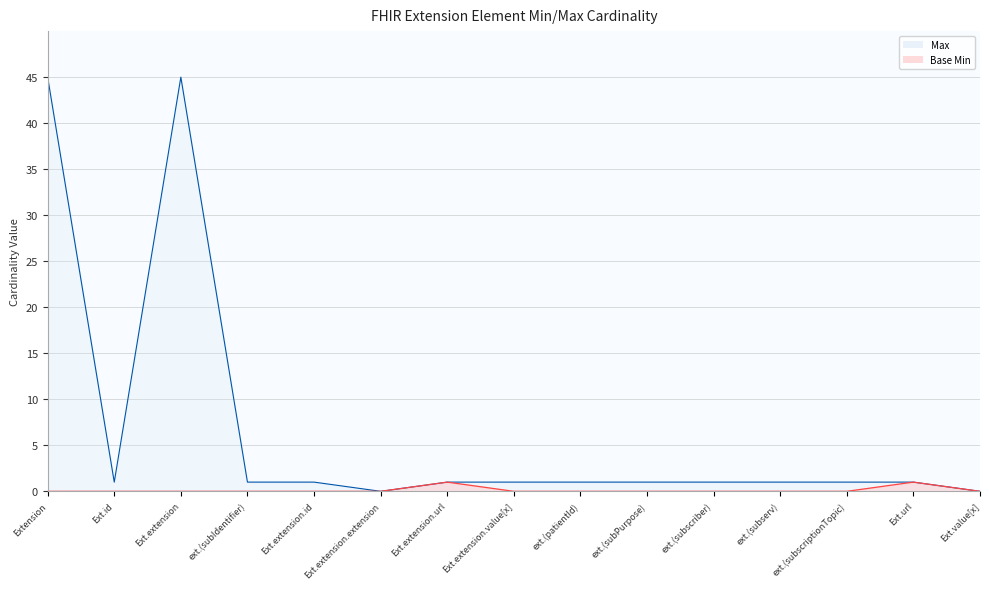

How many data points in Max are less than 1?

2